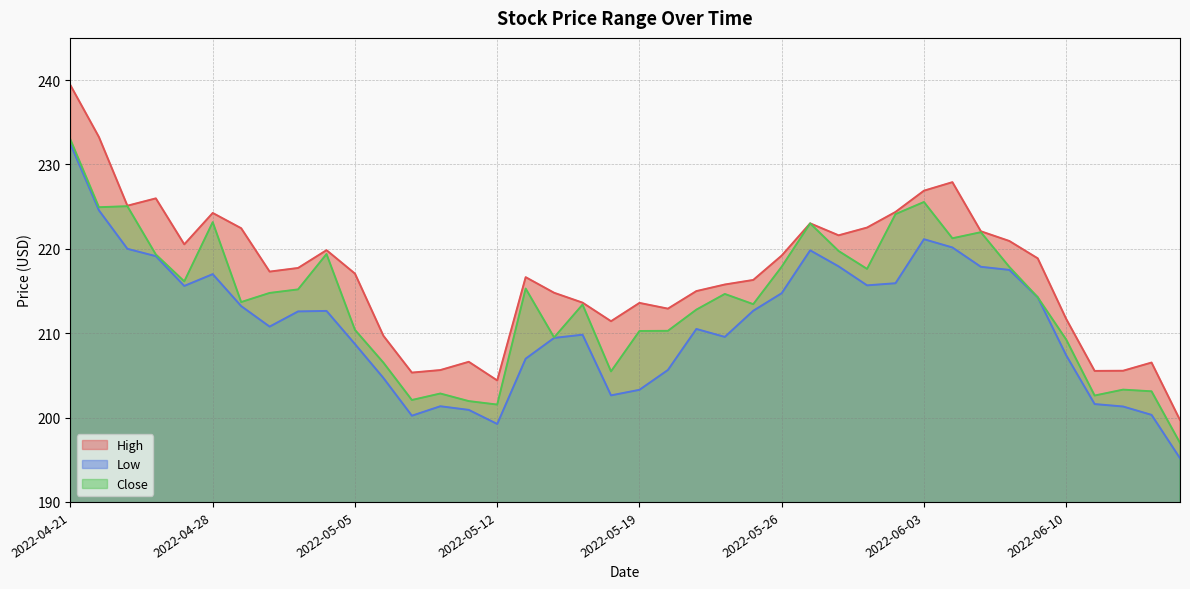

At which label is High closest to 219?

2022-06-09